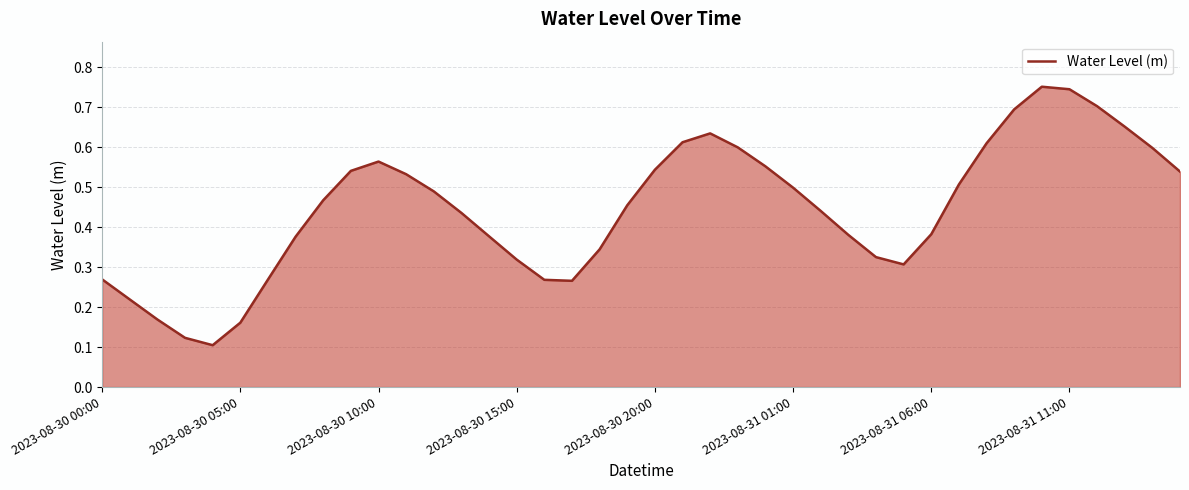

Is this an area chart (filled region under the line)?

Yes